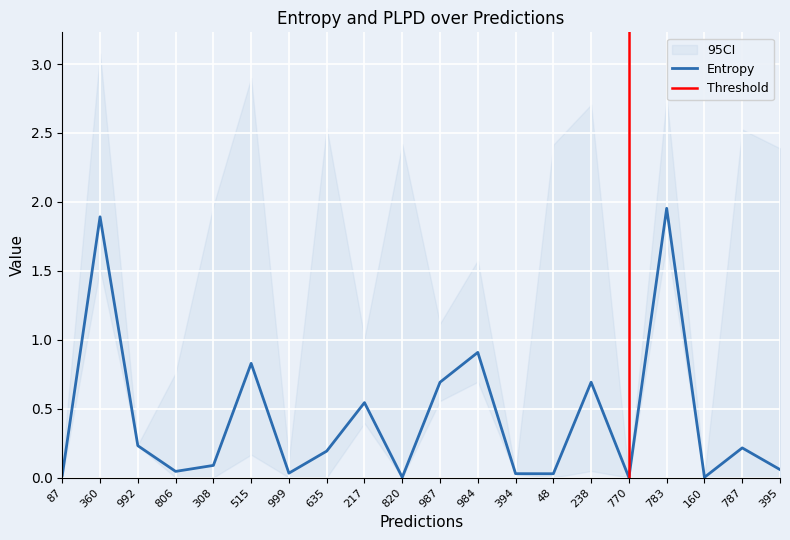

Reading left to right, extract all data points from this chart.

87=0.0	360=1.9	992=0.2	806=0.0	308=0.1	515=0.8	999=0.0	635=0.2	217=0.5	820=0.0	987=0.7	984=0.9	394=0.0	48=0.0	238=0.7	770=0.0	783=2.0	160=0.0	787=0.2	395=0.1